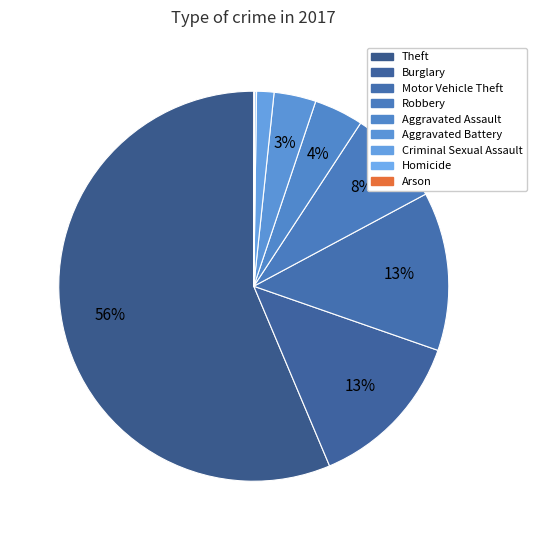

What is the ratio of the value at Motor Vehicle Theft to the value at Homicide?

87.0